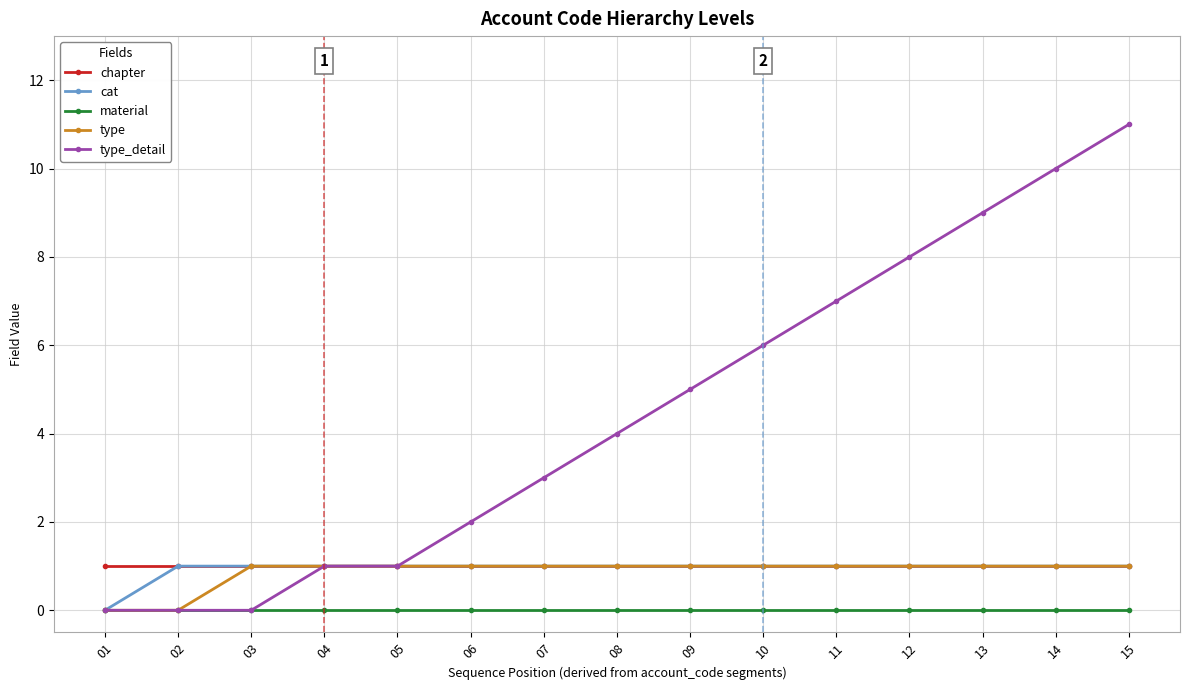

At which category does the chart reach its peak across all series?

15